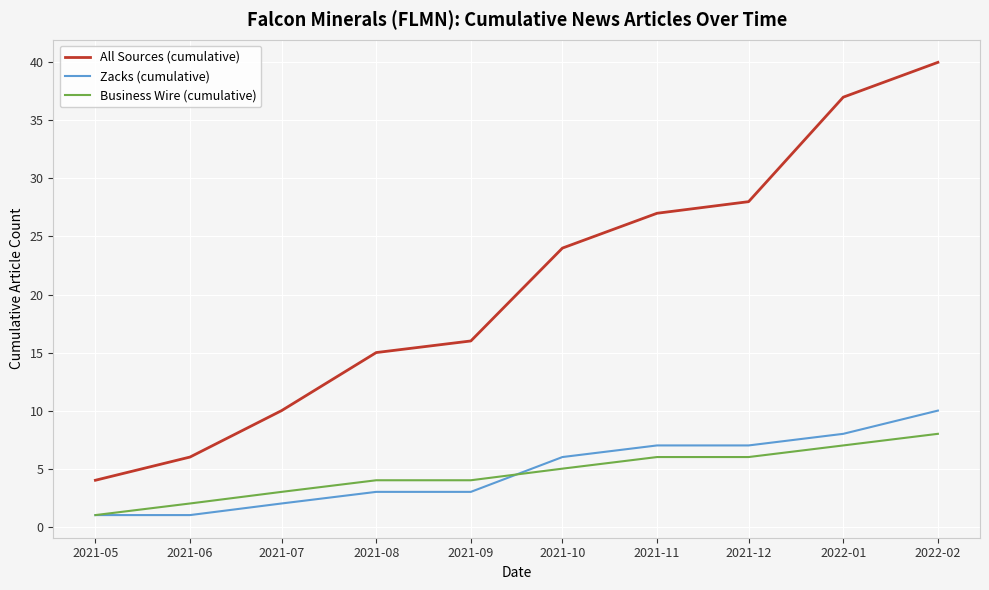

What position from the left is 2021-10?

6